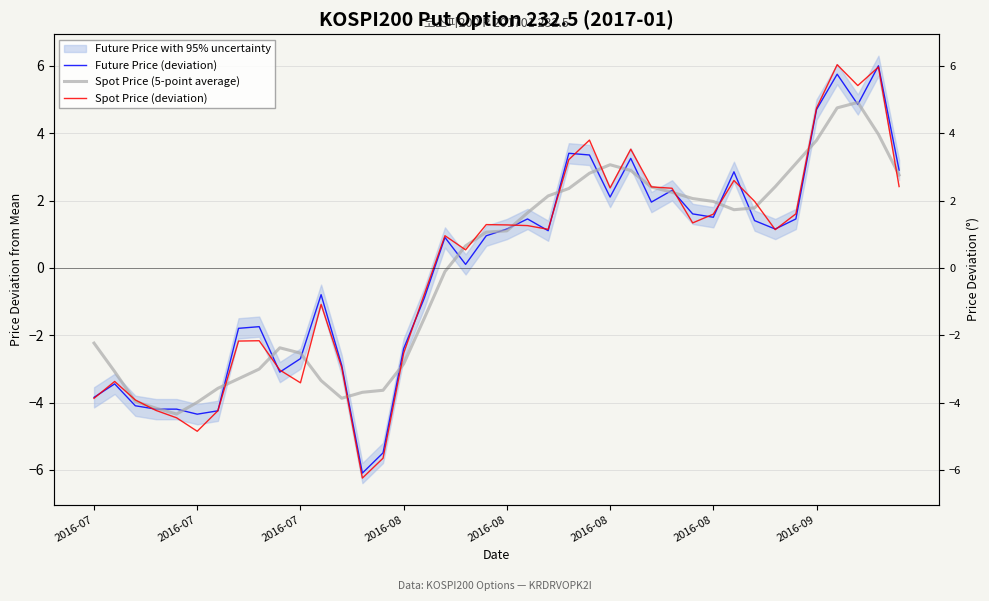

What is the maximum value shown in the chart?

6.0